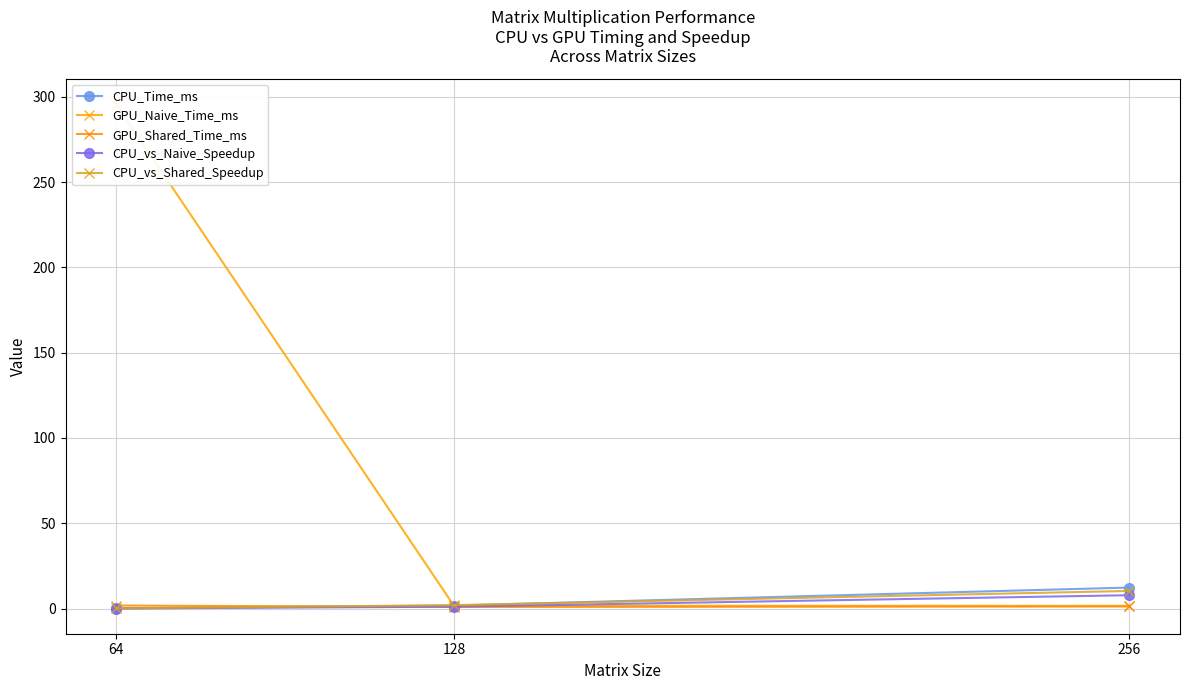

Reading right to left, what are all the values shown in this chart?

CPU_Time_ms: 12.3	1.7	0.1
GPU_Naive_Time_ms: 1.6	1.6	295.8
GPU_Shared_Time_ms: 1.2	0.9	1.8
CPU_vs_Naive_Speedup: 7.8	1.1	0.0
CPU_vs_Shared_Speedup: 10.3	1.9	0.1